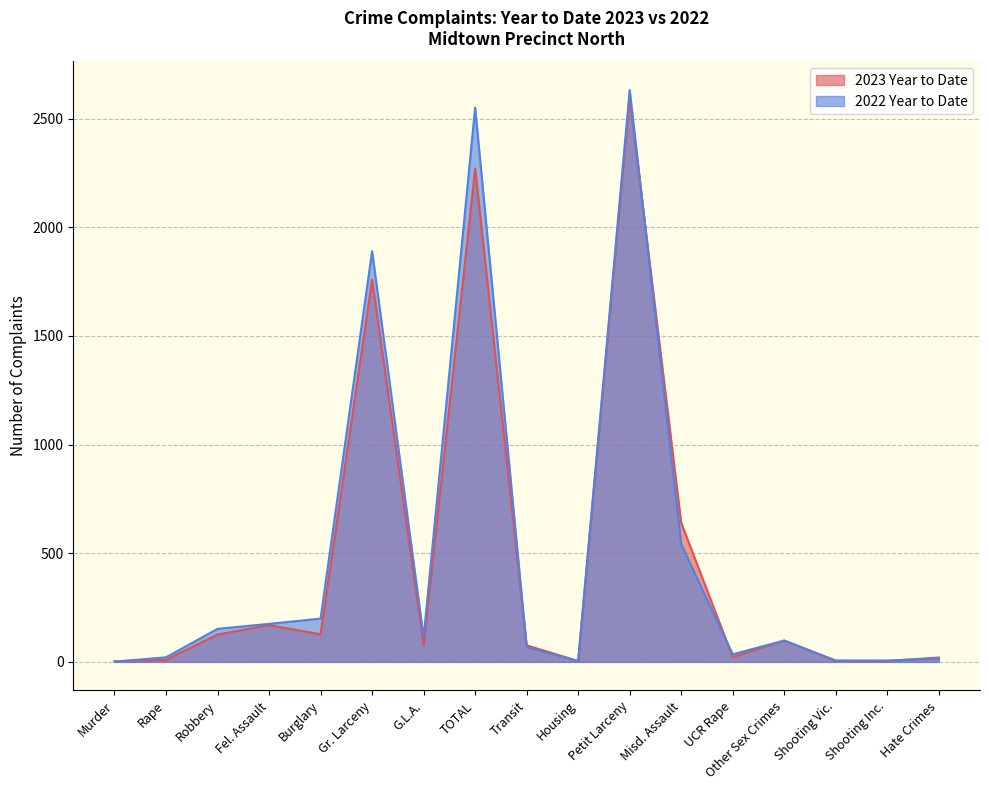

Between TOTAL and Murder, which is larger?

TOTAL